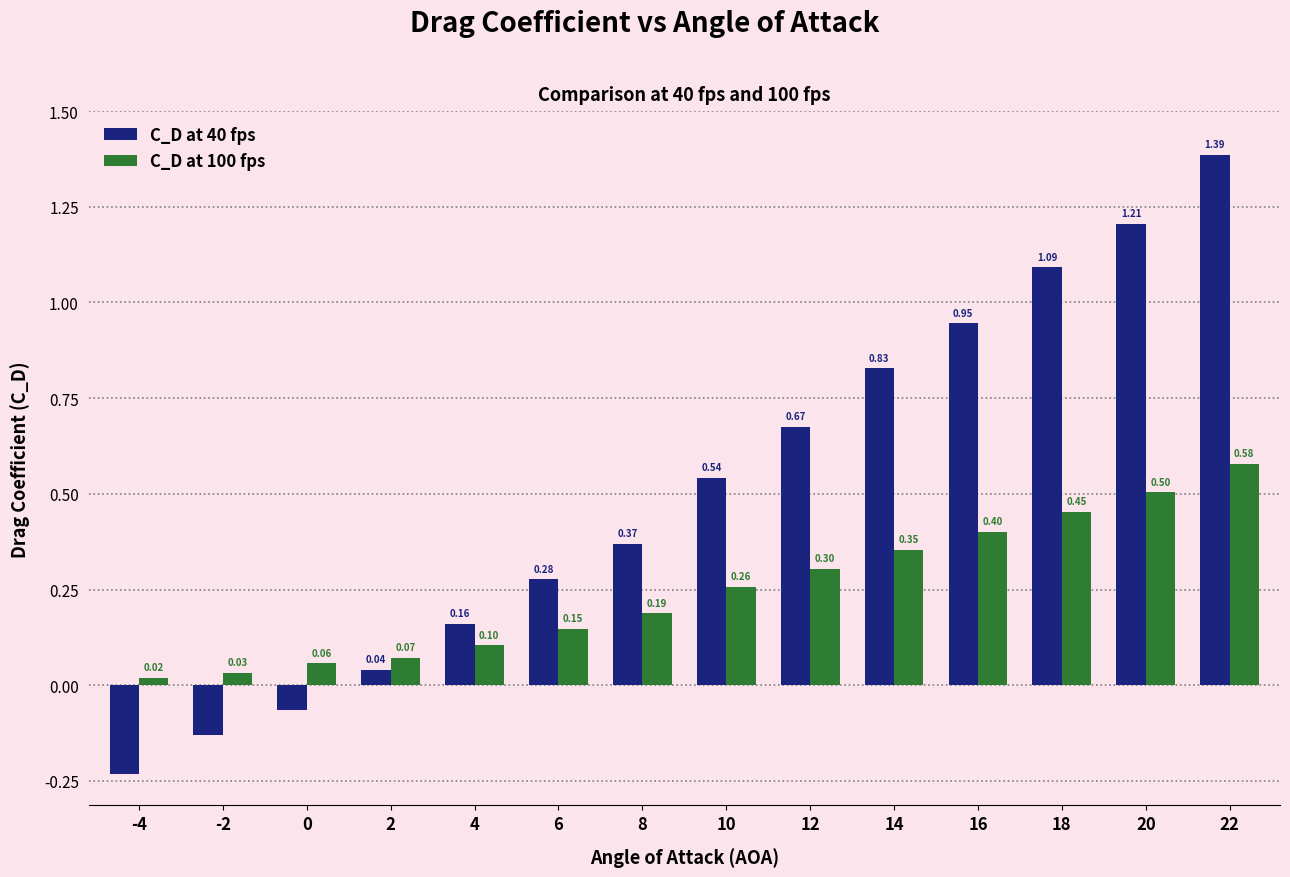

How many categories are shown in the chart?

14